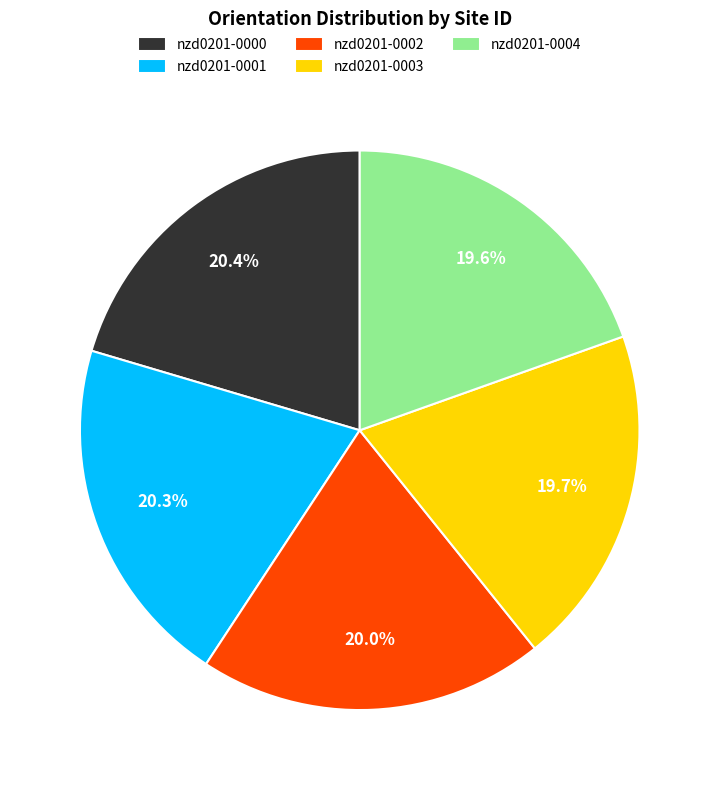

Does nzd0201-0001 account for over 50% of the chart?

No